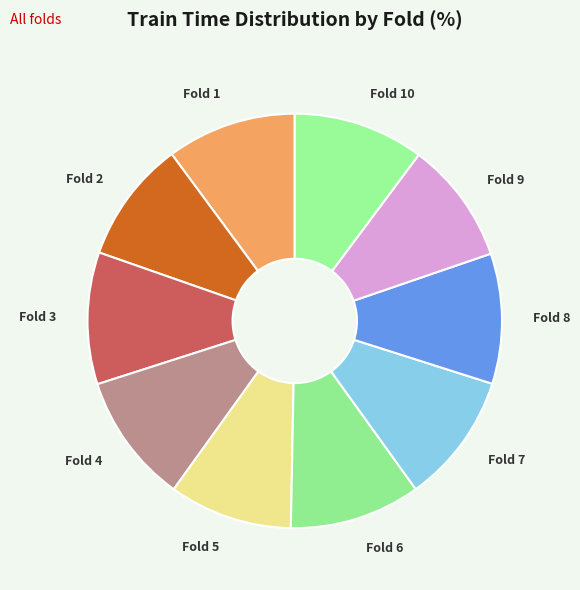

How many segments does this pie chart have?

10